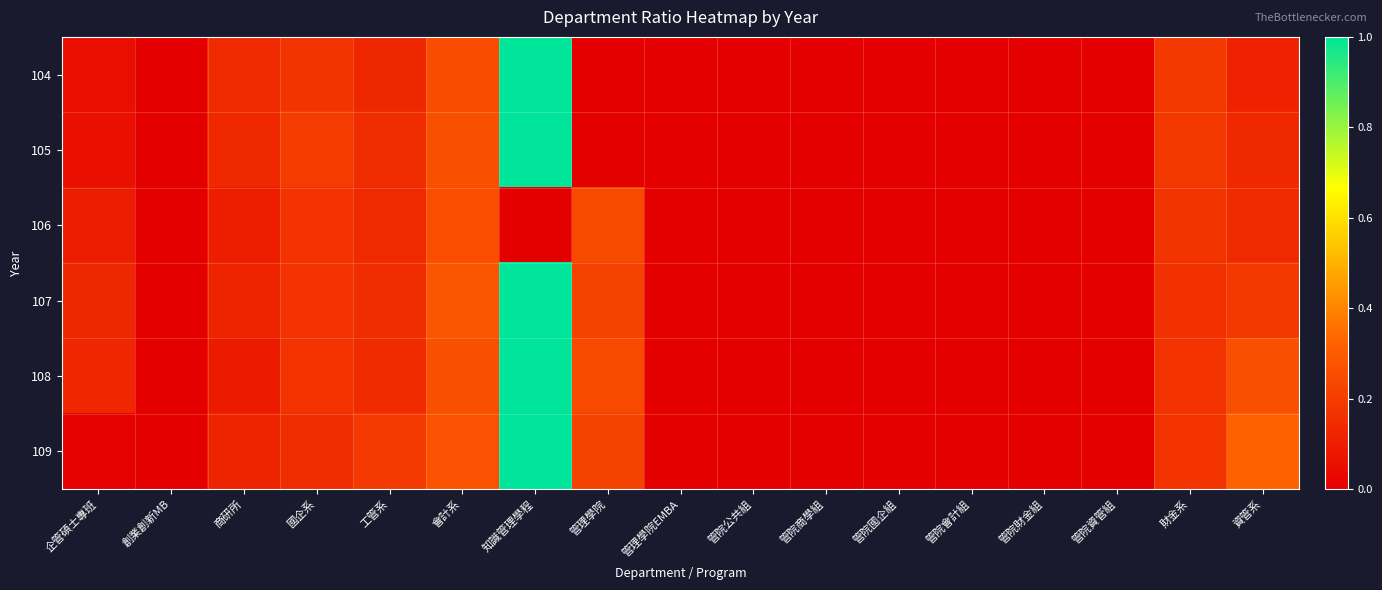

At 資管系, list the series in order from smallest to largest.

104, 105, 106, 107, 108, 109